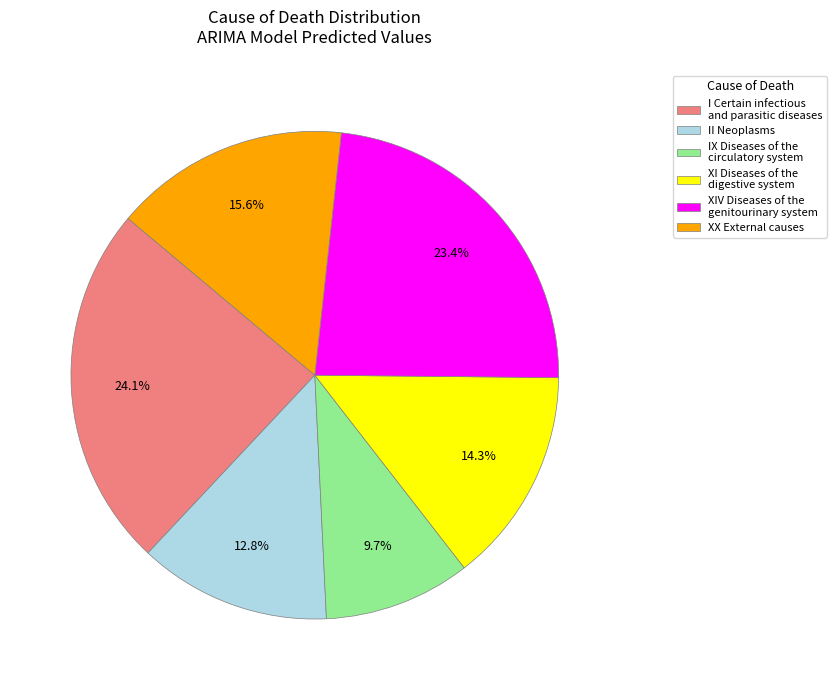

How many segments does this pie chart have?

6